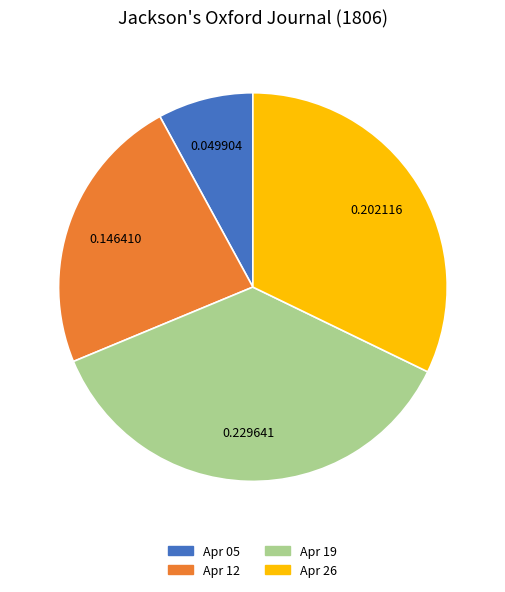

Does any single category account for the majority?

No